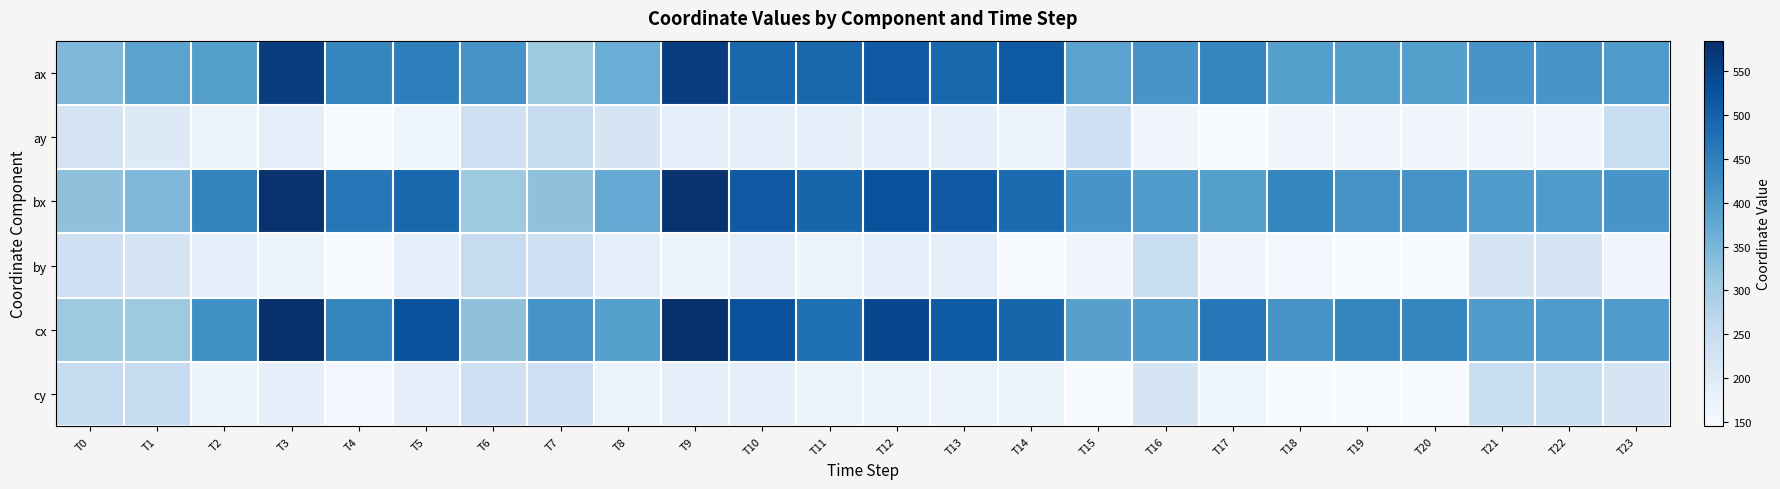

At which category is the sum across all series the highest?

T3